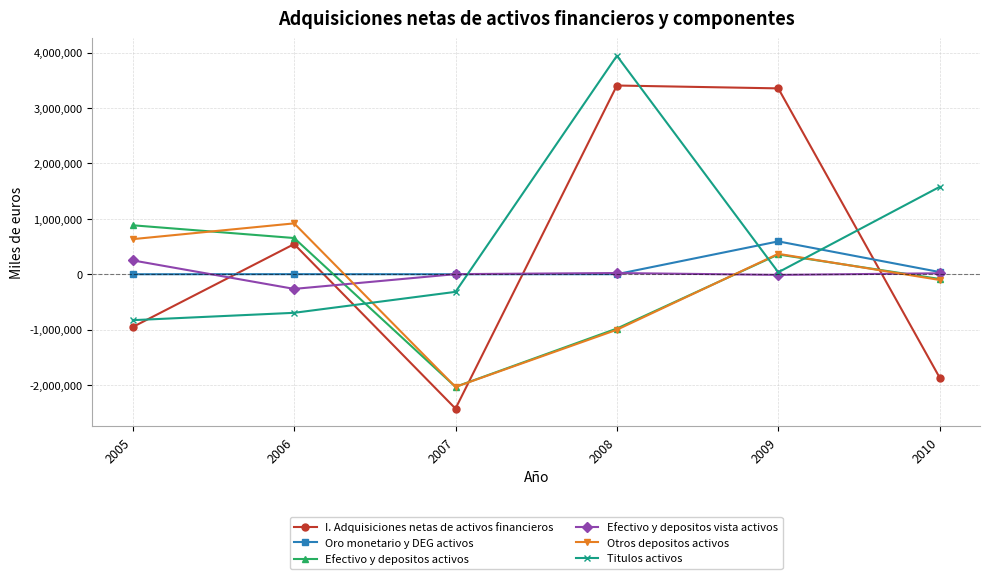

How many interior local peaks does the I. Adquisiciones netas de activos financieros series have?

2